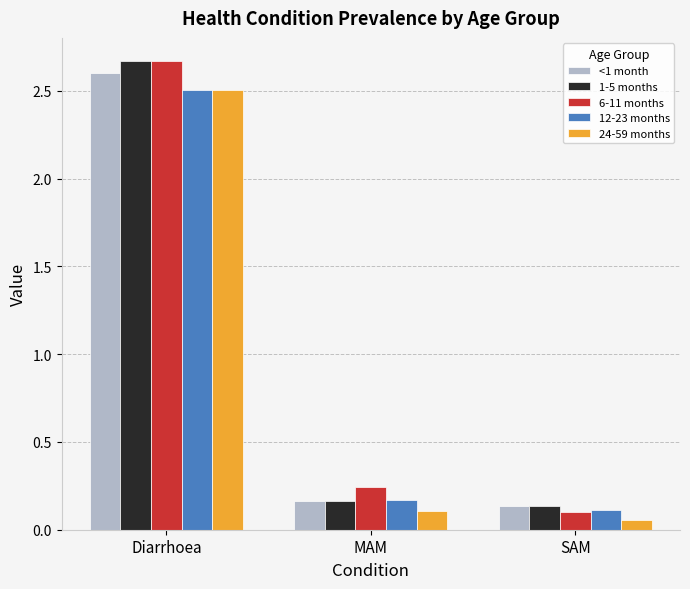

What is the difference between the 1-5 months values at MAM and Diarrhoea?

2.5